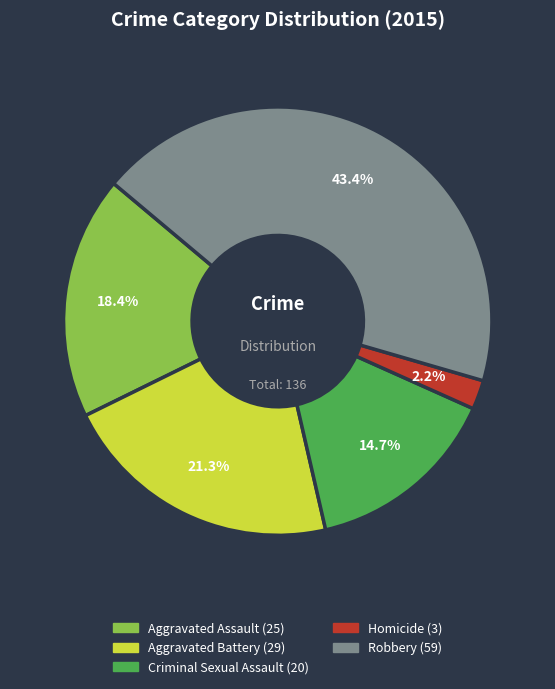

To the nearest percent, what is the difference between the Aggravated Battery and Criminal Sexual Assault slice percentages?

7%